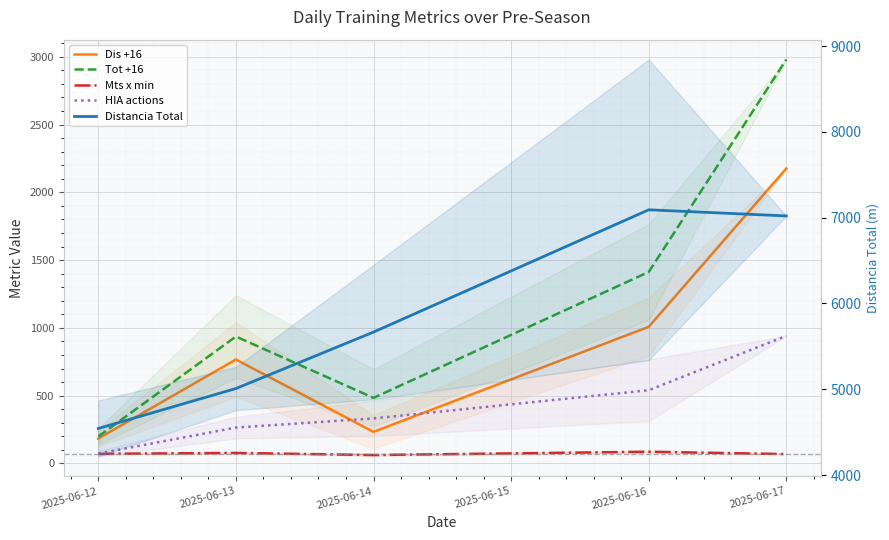

Rank the series at 2025-06-16 from lowest to highest value.

Mts x min, HIA actions, Dis +16, Tot +16, Distancia Total